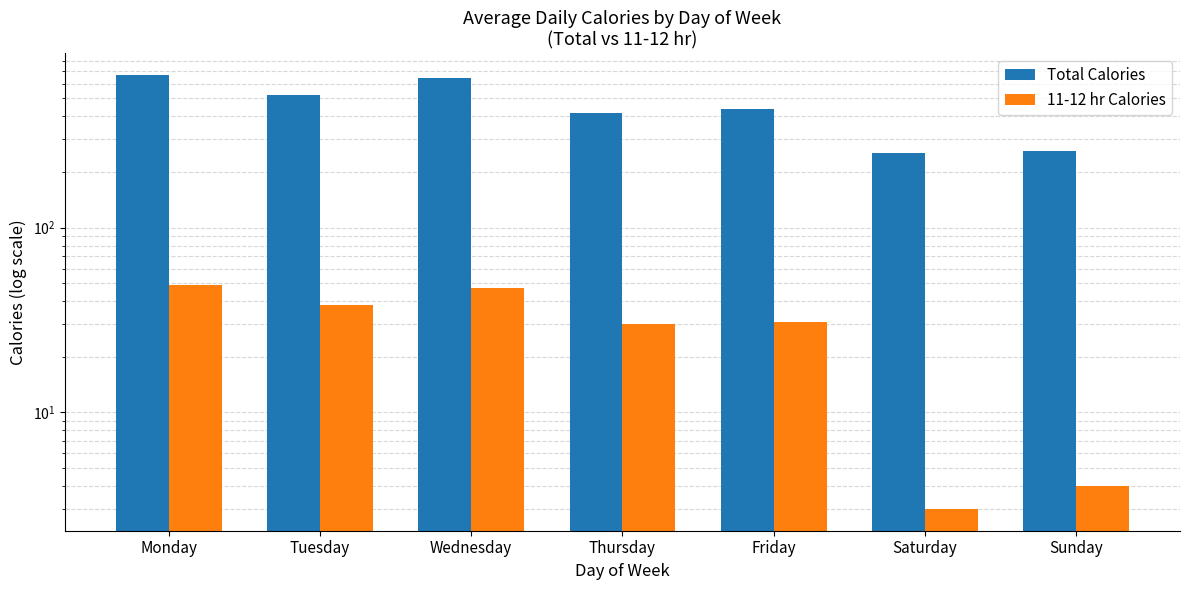

Which series has the largest total across all categories?

Total Calories